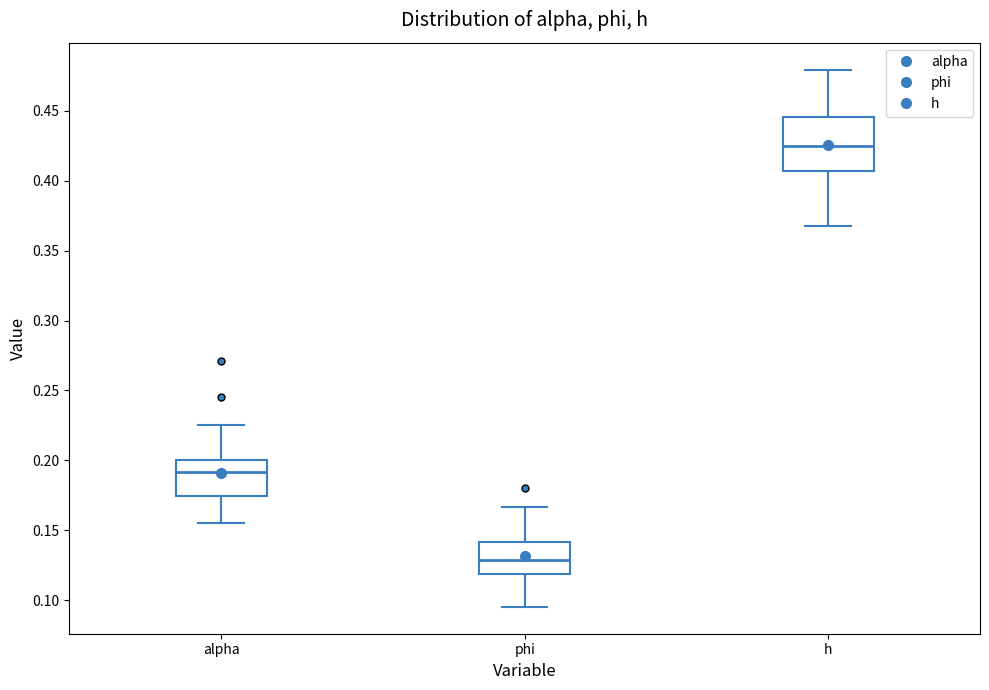

Which box's median line is the highest?

h